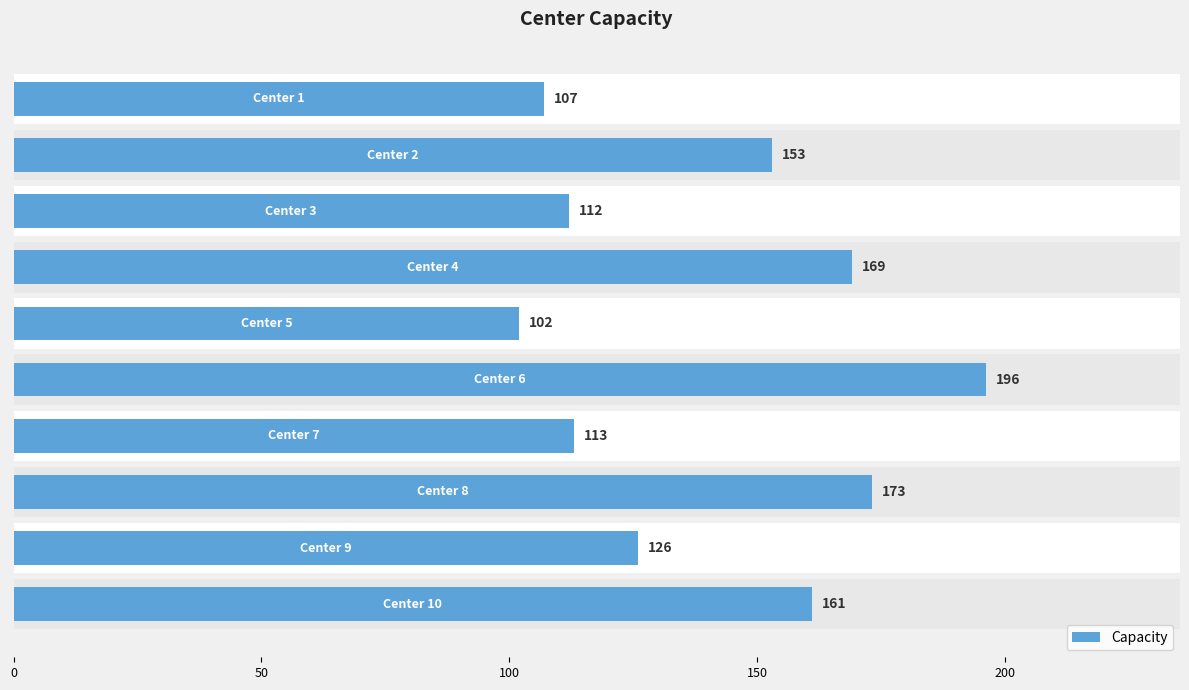

What is the difference between the maximum and second lowest values?

89